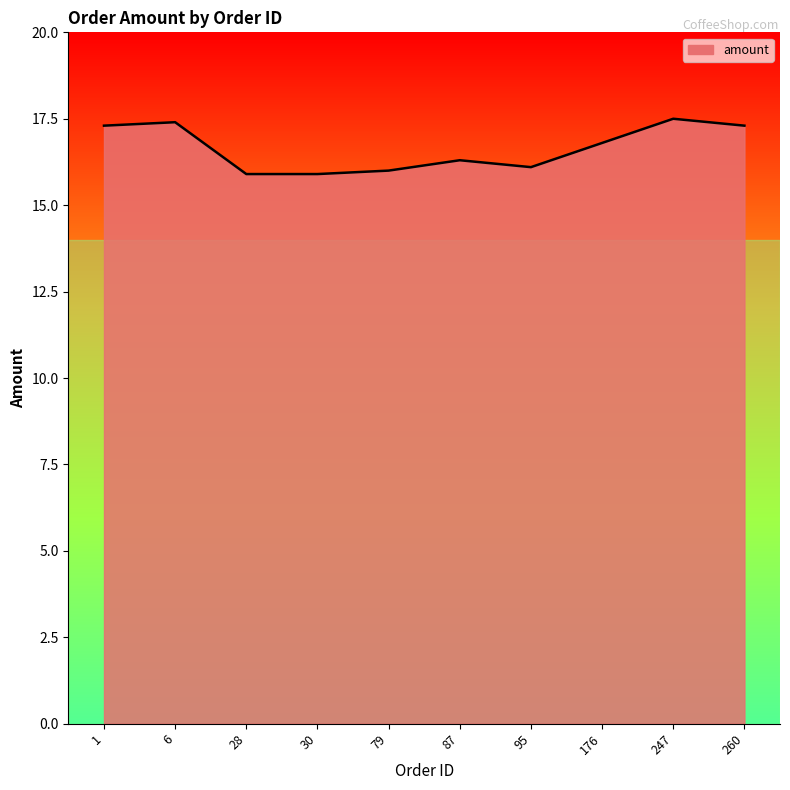

The value at 28 is 15.9. True or false?

True